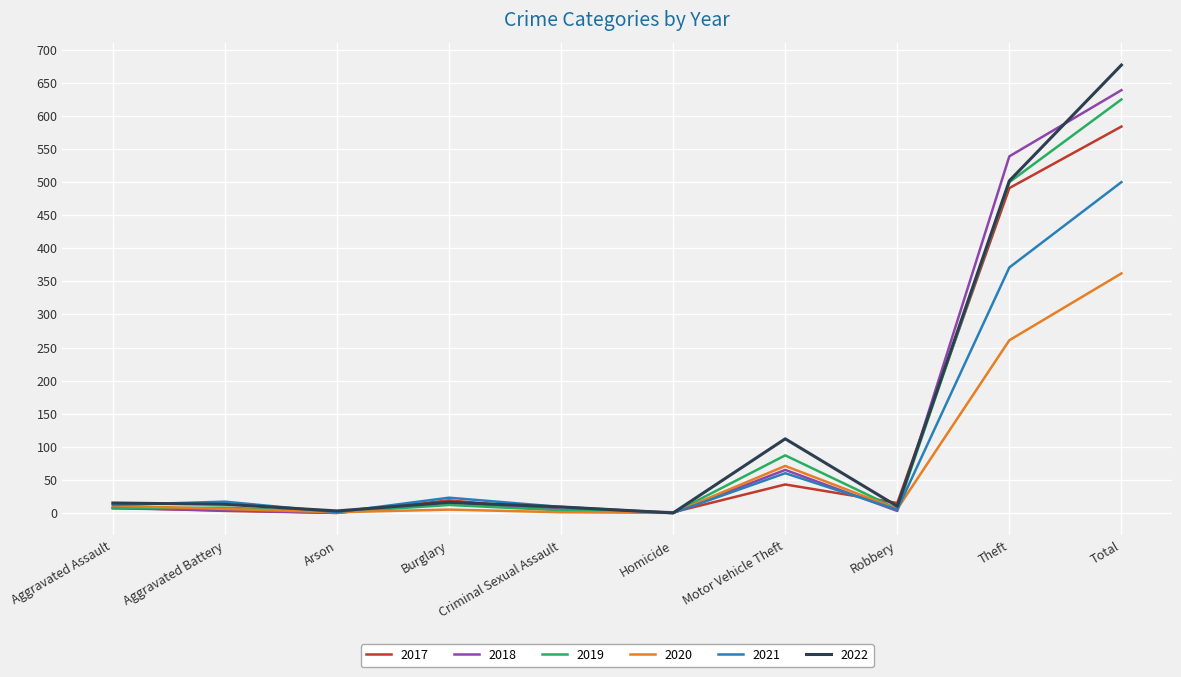

What is the maximum value for 2021?

500